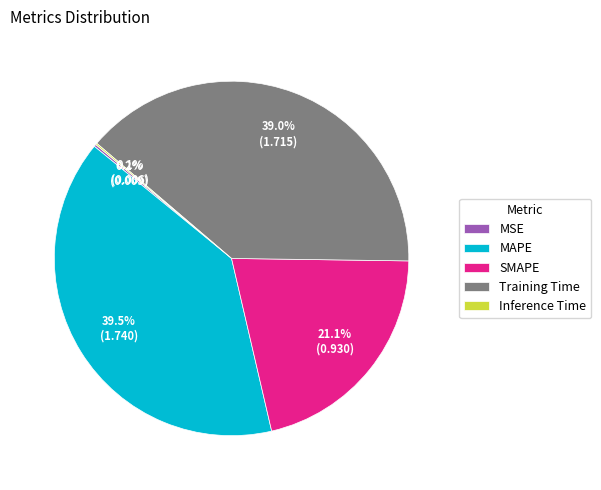

To the nearest percent, what portion does Training Time represent?

39%